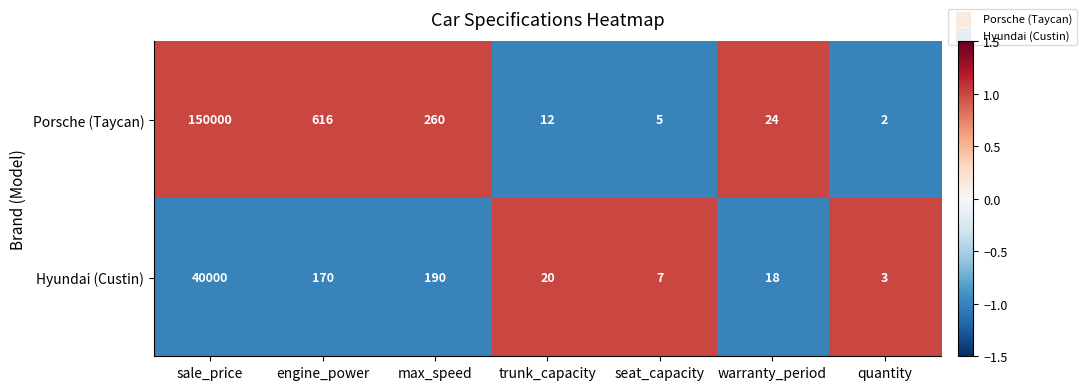

How many data points does each series have?

7